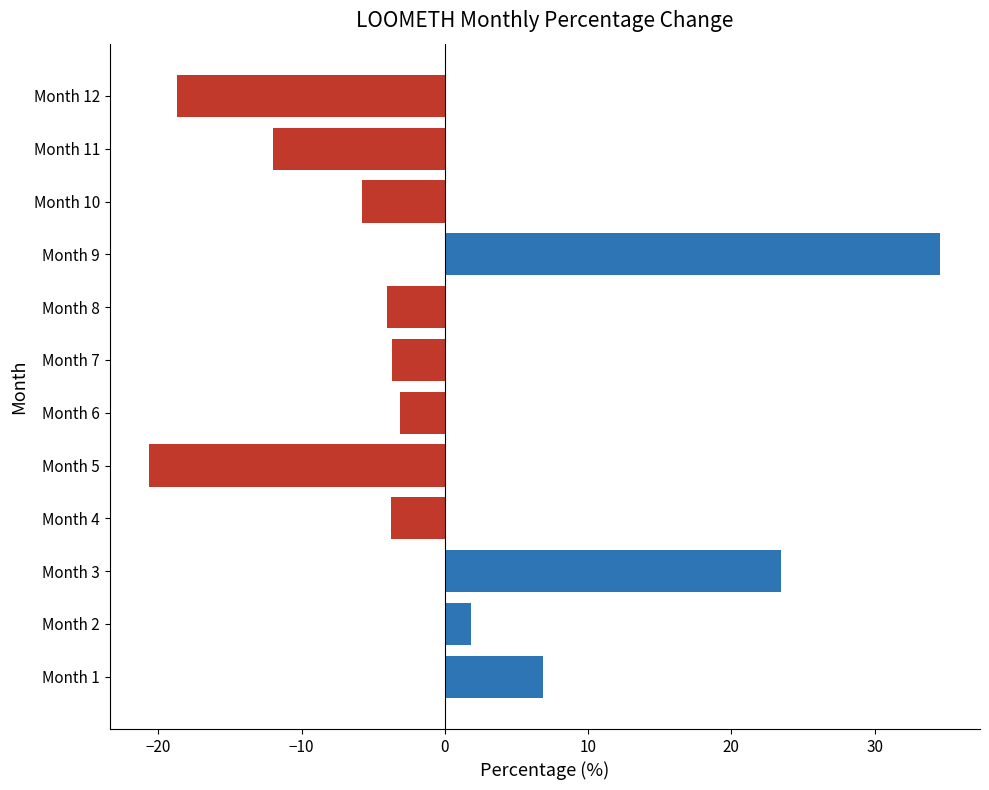

What is the difference between the maximum and minimum values?

55.2